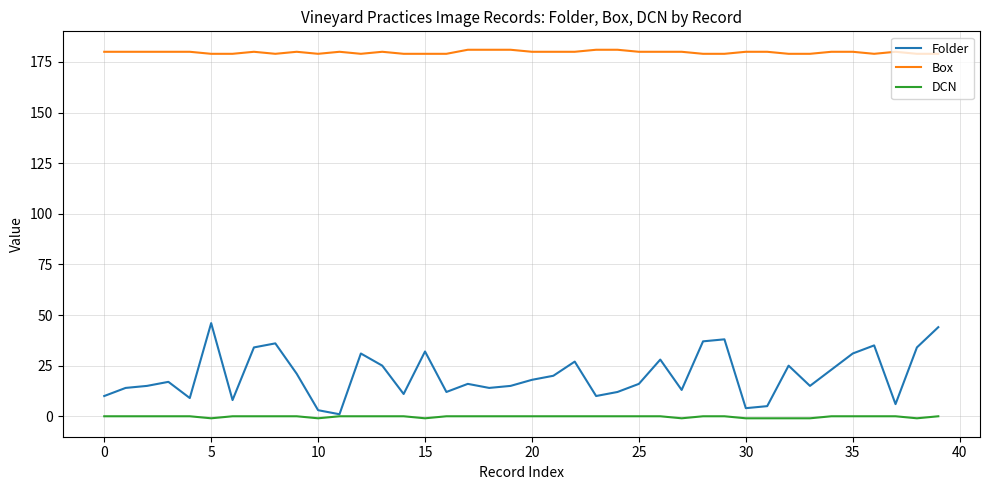

What are all the series names shown in the legend?

Folder, Box, DCN